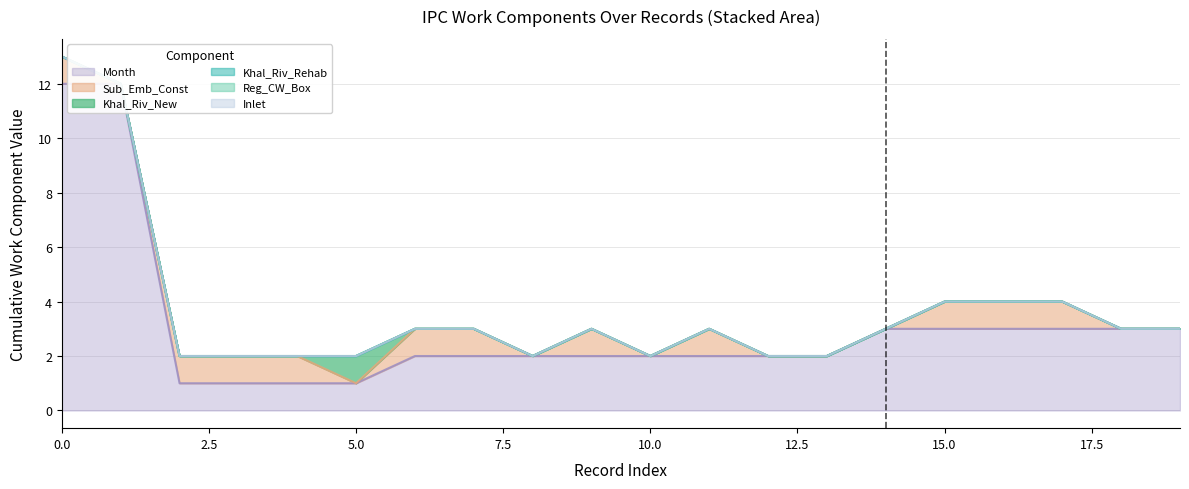

Reading right to left, what are all the values shown in this chart?

Reg_CW_Box: 19=0	18=0	17=0	16=0	15=0	14=0	13=0	12=0	11=0	10=0	9=0	8=0	7=0	6=0	5=0	4=0	3=0	2=0	1=0	0=0
Khal_Riv_New: 19=0	18=0	17=0	16=0	15=0	14=0	13=0	12=0	11=0	10=0	9=0	8=0	7=0	6=0	5=1	4=0	3=0	2=0	1=0	0=0
Khal_Riv_Rehab: 19=0	18=0	17=0	16=0	15=0	14=0	13=0	12=0	11=0	10=0	9=0	8=0	7=0	6=0	5=0	4=0	3=0	2=0	1=0	0=0
Sub_Emb_Const: 19=0	18=0	17=1	16=1	15=1	14=0	13=0	12=0	11=1	10=0	9=1	8=0	7=1	6=1	5=0	4=1	3=1	2=1	1=0	0=1
Inlet: 19=0	18=0	17=0	16=0	15=0	14=0	13=0	12=0	11=0	10=0	9=0	8=0	7=0	6=0	5=0	4=0	3=0	2=0	1=0	0=0
Month: 19=3	18=3	17=3	16=3	15=3	14=3	13=2	12=2	11=2	10=2	9=2	8=2	7=2	6=2	5=1	4=1	3=1	2=1	1=12	0=12